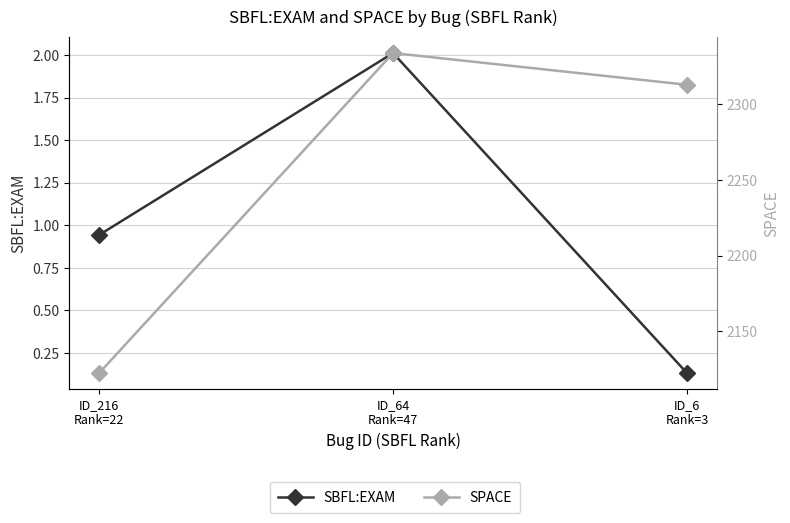

Between ID_216
Rank=22 and ID_64
Rank=47, which is larger?

ID_64
Rank=47